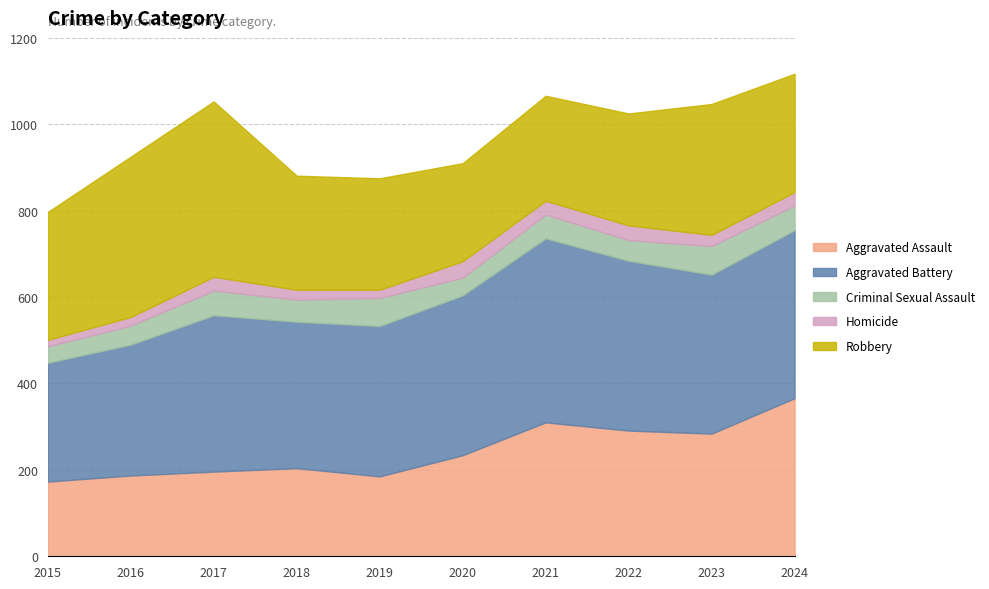

How many distinct data groups are displayed?

5